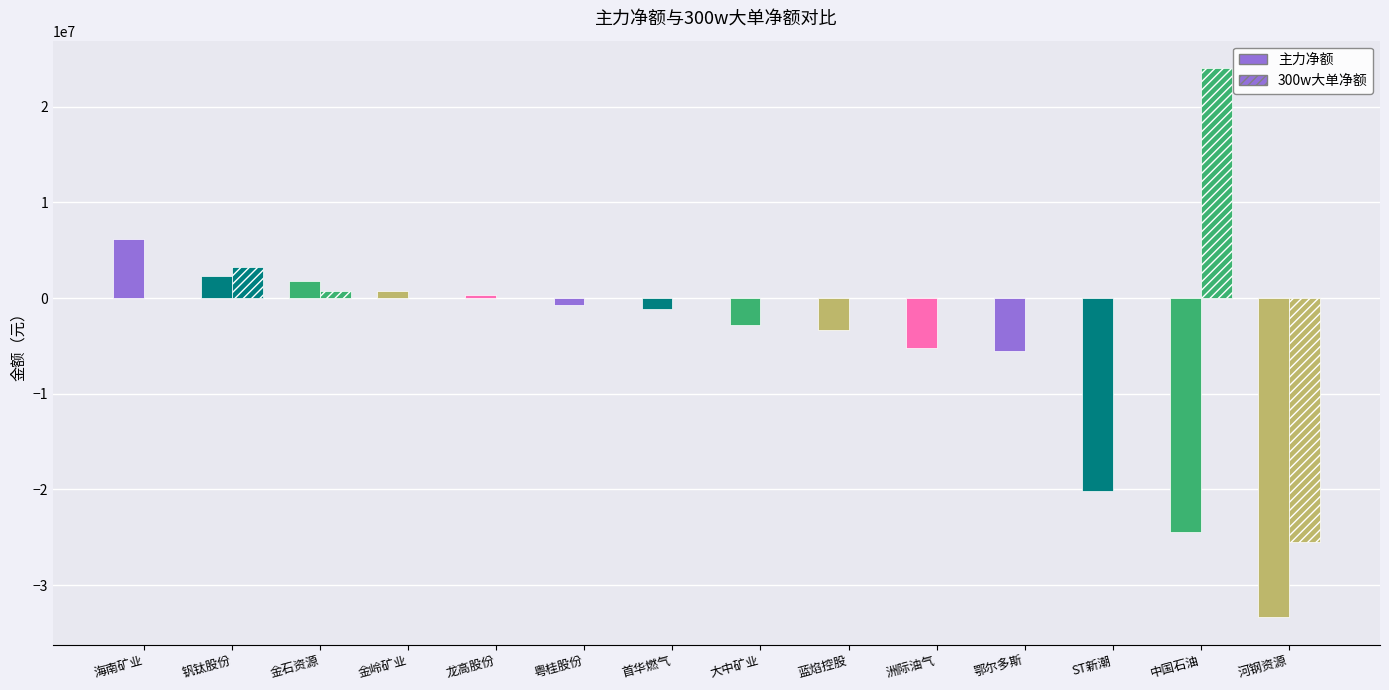

Which series changed the most between 钒钛股份 and 鄂尔多斯?

主力净额